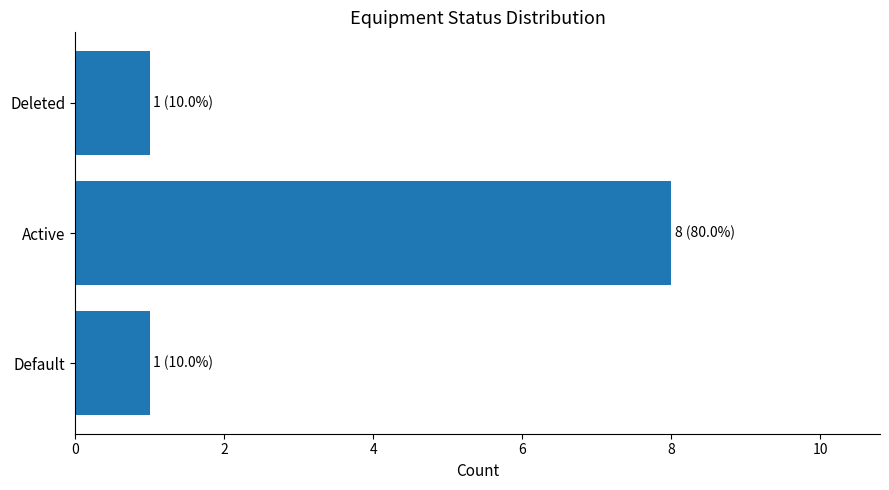

At which category does the chart reach its peak across all series?

Active